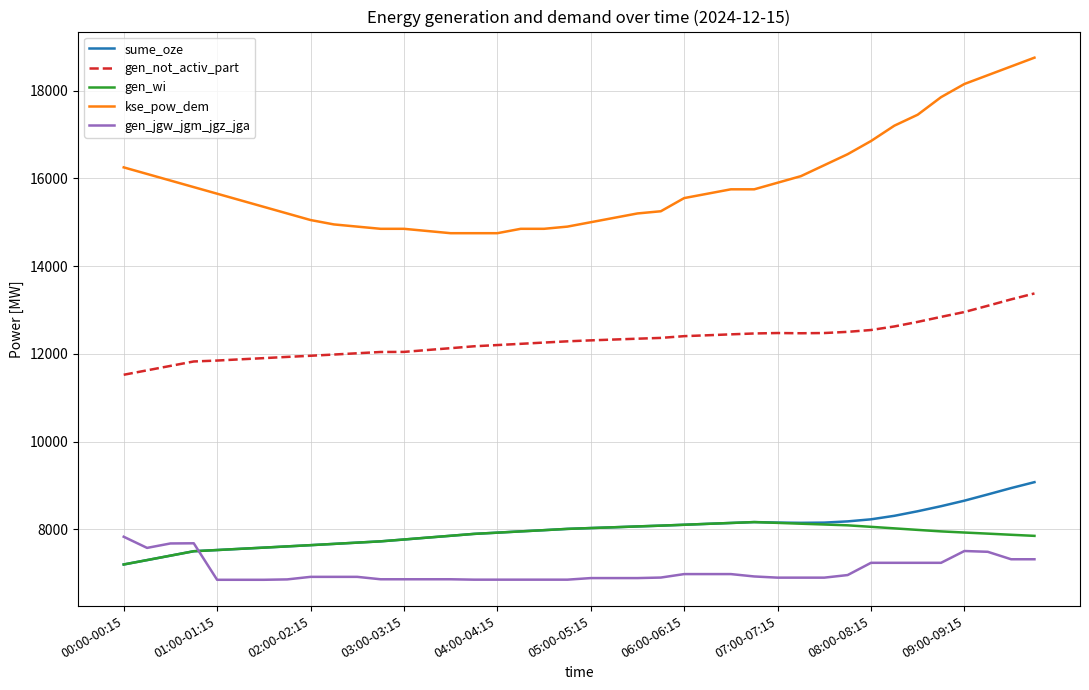

What is the sum of all sume_oze values?

320022